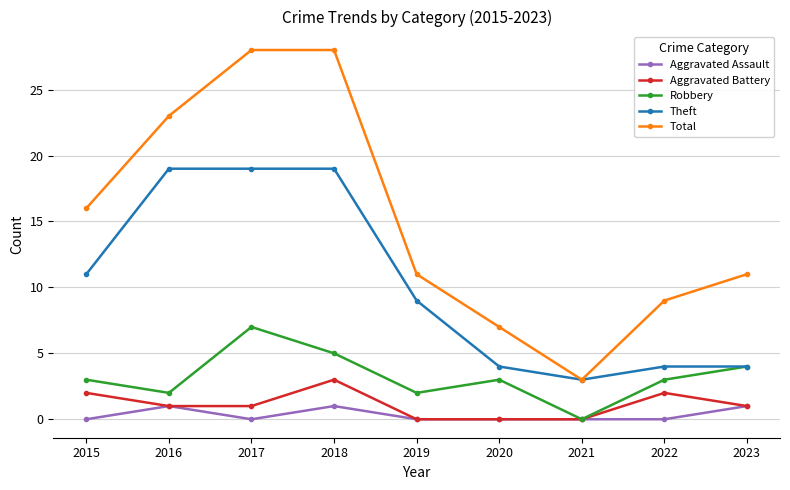

Where is Theft nearest to the value 11?

2015